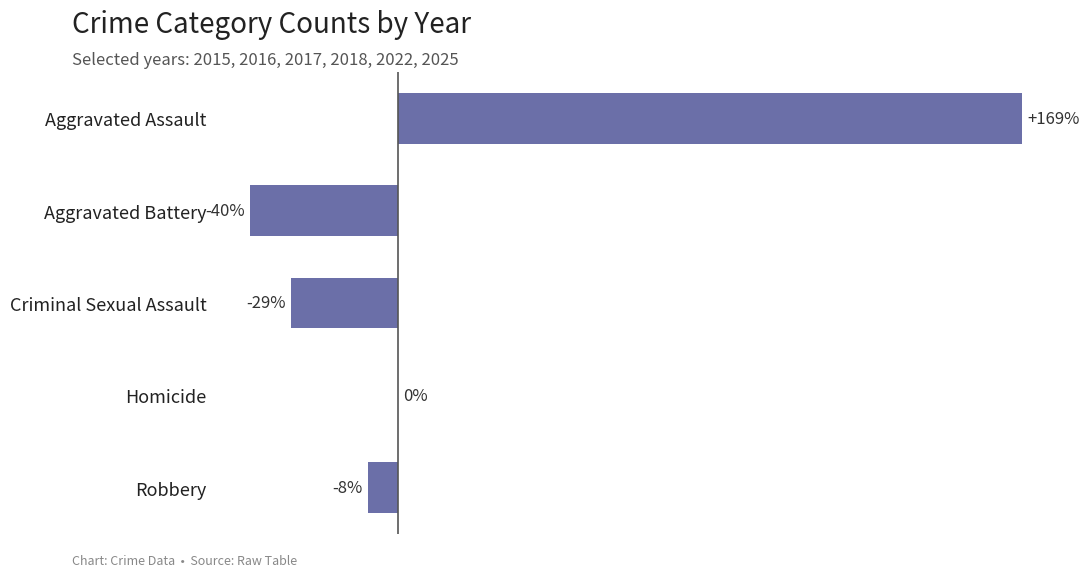

Which has a higher value, Homicide or Aggravated Assault?

Aggravated Assault